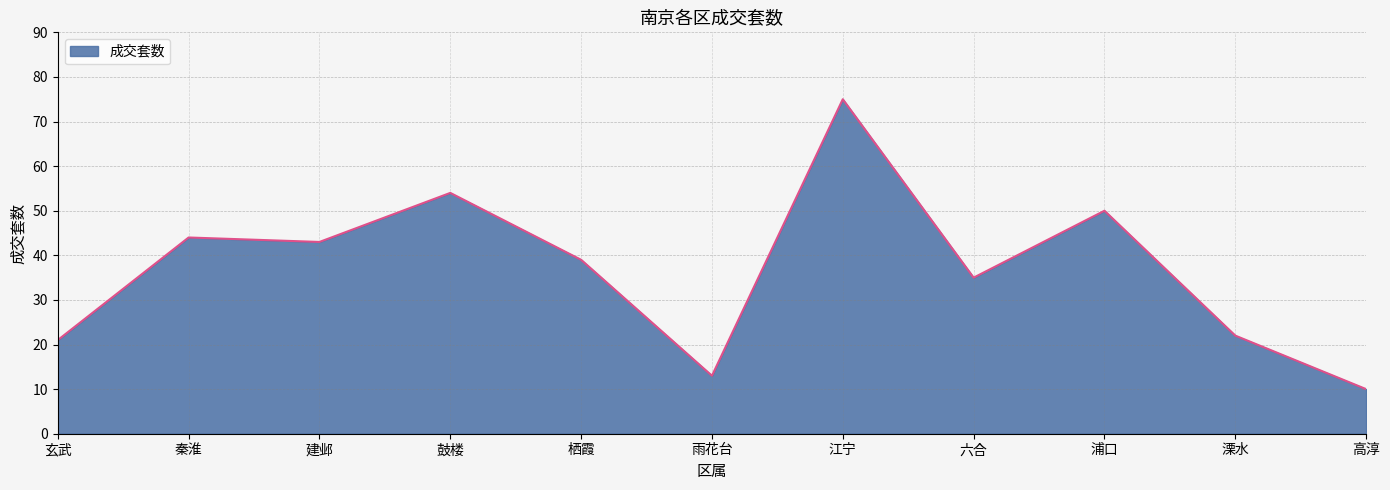

List the labels in order of value, largest first.

江宁, 鼓楼, 浦口, 秦淮, 建邺, 栖霞, 六合, 溧水, 玄武, 雨花台, 高淳